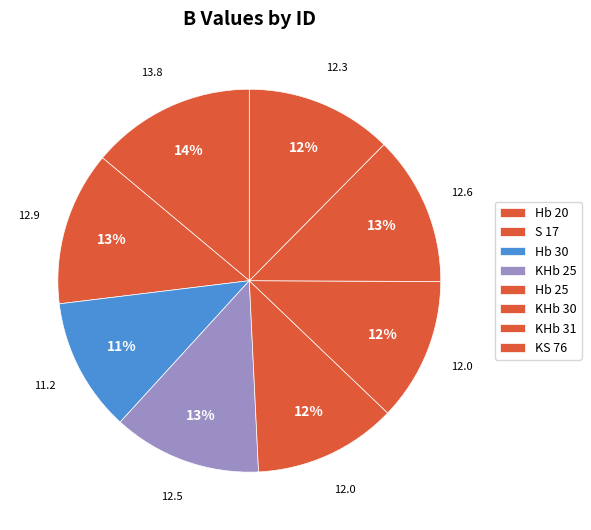

How many segments does this pie chart have?

8